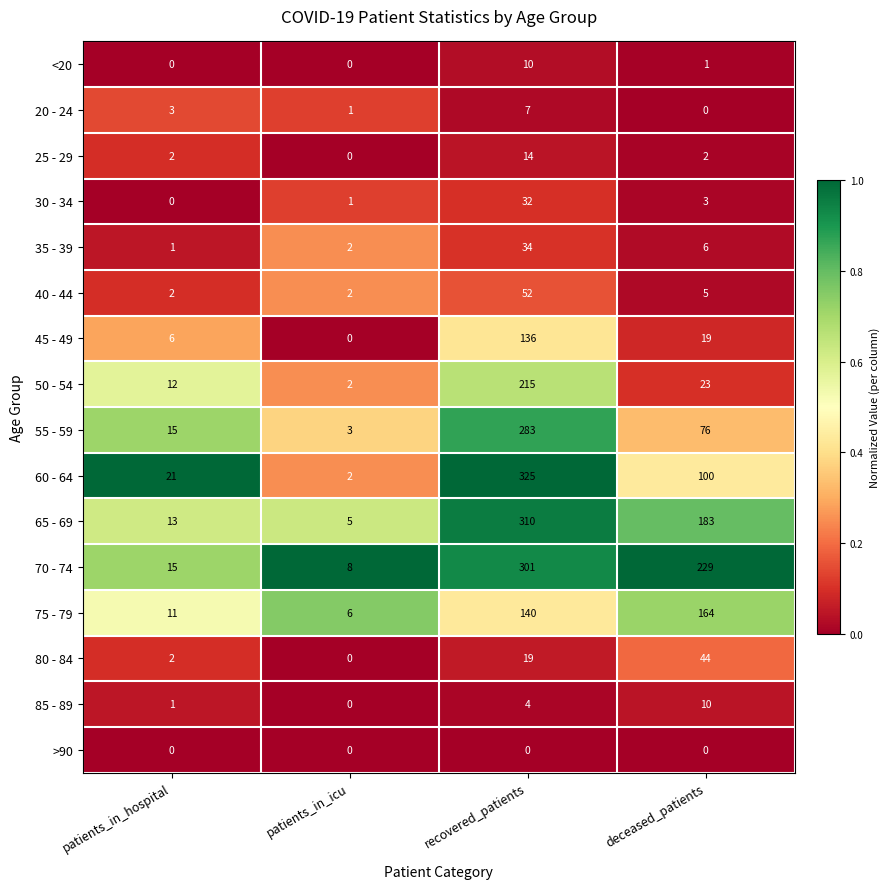

Is it true that 40 - 44 equals 87 at recovered_patients?

False